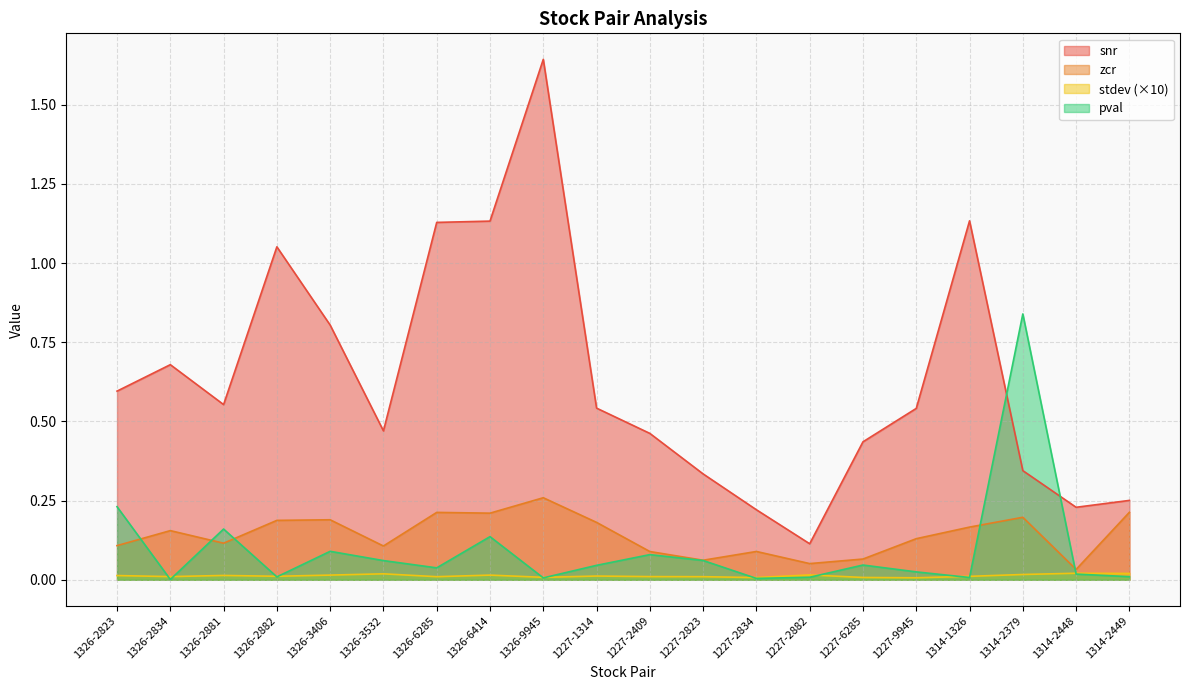

List the labels in order of zcr value, smallest first.

1314-2448, 1227-2882, 1227-2823, 1227-6285, 1227-2409, 1227-2834, 1326-3532, 1326-2823, 1326-2881, 1227-9945, 1326-2834, 1314-1326, 1227-1314, 1326-2882, 1326-3406, 1314-2379, 1326-6414, 1326-6285, 1314-2449, 1326-9945